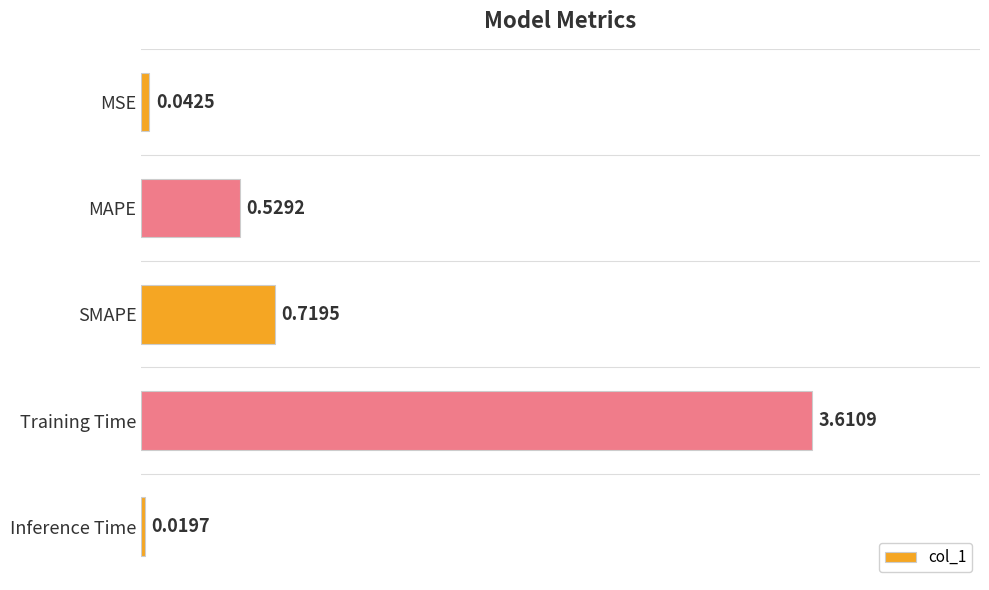

List the labels in order of value, largest first.

Training Time, SMAPE, MAPE, MSE, Inference Time